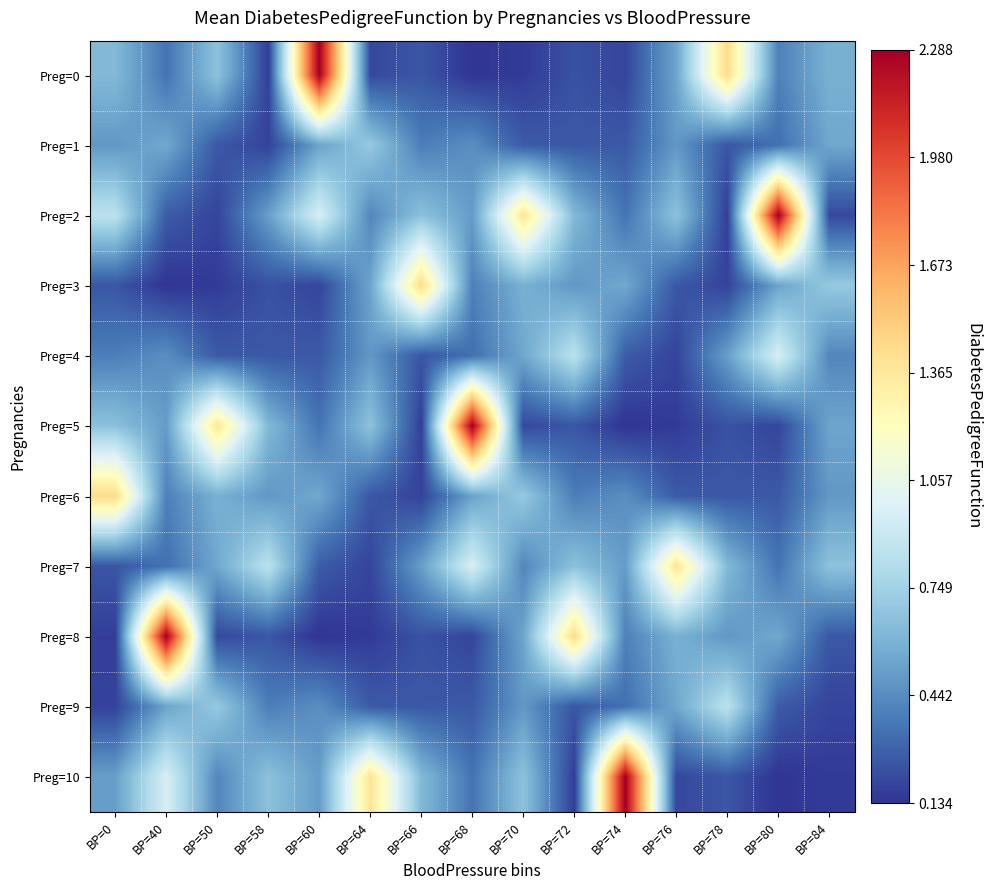

Reading left to right, list all the values displayed in this chart.

Preg=0: BP=0=0.6	BP=40=0.4	BP=50=0.7	BP=58=0.2	BP=60=2.3	BP=64=0.2	BP=66=0.2	BP=68=0.1	BP=70=0.2	BP=72=0.2	BP=74=0.2	BP=76=0.5	BP=78=1.4	BP=80=0.4	BP=84=0.6
Preg=1: BP=0=0.5	BP=40=0.6	BP=50=0.3	BP=58=0.2	BP=60=0.5	BP=64=0.7	BP=66=0.4	BP=68=0.5	BP=70=0.3	BP=72=0.3	BP=74=0.3	BP=76=0.5	BP=78=0.2	BP=80=0.3	BP=84=0.5
Preg=2: BP=0=0.9	BP=40=0.3	BP=50=0.2	BP=58=0.5	BP=60=1.0	BP=64=0.4	BP=66=0.7	BP=68=0.5	BP=70=1.4	BP=72=0.6	BP=74=0.4	BP=76=0.7	BP=78=0.2	BP=80=2.3	BP=84=0.2
Preg=3: BP=0=0.2	BP=40=0.1	BP=50=0.2	BP=58=0.2	BP=60=0.2	BP=64=0.5	BP=66=1.4	BP=68=0.4	BP=70=0.6	BP=72=0.5	BP=74=0.6	BP=76=0.3	BP=78=0.2	BP=80=0.5	BP=84=0.7
Preg=4: BP=0=0.4	BP=40=0.5	BP=50=0.3	BP=58=0.3	BP=60=0.3	BP=64=0.5	BP=66=0.2	BP=68=0.3	BP=70=0.5	BP=72=0.9	BP=74=0.3	BP=76=0.2	BP=78=0.5	BP=80=1.0	BP=84=0.4
Preg=5: BP=0=0.7	BP=40=0.5	BP=50=1.4	BP=58=0.6	BP=60=0.4	BP=64=0.7	BP=66=0.2	BP=68=2.3	BP=70=0.2	BP=72=0.2	BP=74=0.1	BP=76=0.2	BP=78=0.2	BP=80=0.2	BP=84=0.5
Preg=6: BP=0=1.4	BP=40=0.4	BP=50=0.6	BP=58=0.5	BP=60=0.6	BP=64=0.3	BP=66=0.2	BP=68=0.5	BP=70=0.7	BP=72=0.4	BP=74=0.5	BP=76=0.3	BP=78=0.3	BP=80=0.3	BP=84=0.5
Preg=7: BP=0=0.2	BP=40=0.3	BP=50=0.5	BP=58=0.9	BP=60=0.3	BP=64=0.2	BP=66=0.5	BP=68=1.0	BP=70=0.4	BP=72=0.7	BP=74=0.5	BP=76=1.4	BP=78=0.6	BP=80=0.4	BP=84=0.7
Preg=8: BP=0=0.2	BP=40=2.3	BP=50=0.2	BP=58=0.2	BP=60=0.1	BP=64=0.2	BP=66=0.2	BP=68=0.2	BP=70=0.5	BP=72=1.4	BP=74=0.4	BP=76=0.6	BP=78=0.5	BP=80=0.6	BP=84=0.3
Preg=9: BP=0=0.2	BP=40=0.5	BP=50=0.7	BP=58=0.4	BP=60=0.5	BP=64=0.3	BP=66=0.3	BP=68=0.3	BP=70=0.5	BP=72=0.2	BP=74=0.3	BP=76=0.5	BP=78=0.9	BP=80=0.3	BP=84=0.2
Preg=10: BP=0=0.5	BP=40=1.0	BP=50=0.4	BP=58=0.7	BP=60=0.5	BP=64=1.4	BP=66=0.6	BP=68=0.4	BP=70=0.7	BP=72=0.2	BP=74=2.3	BP=76=0.2	BP=78=0.2	BP=80=0.1	BP=84=0.2